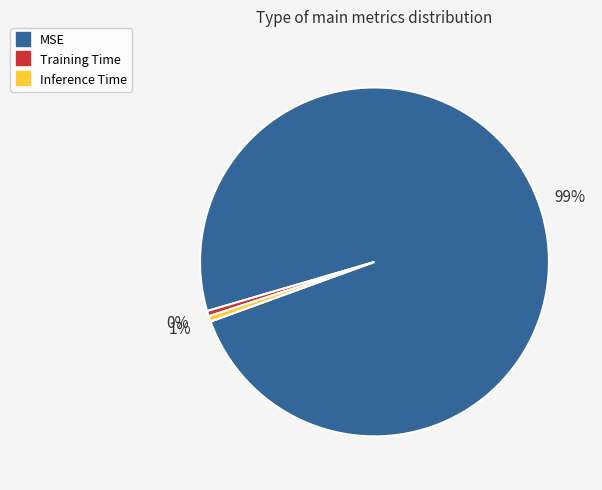

Which category accounts for the majority?

MSE